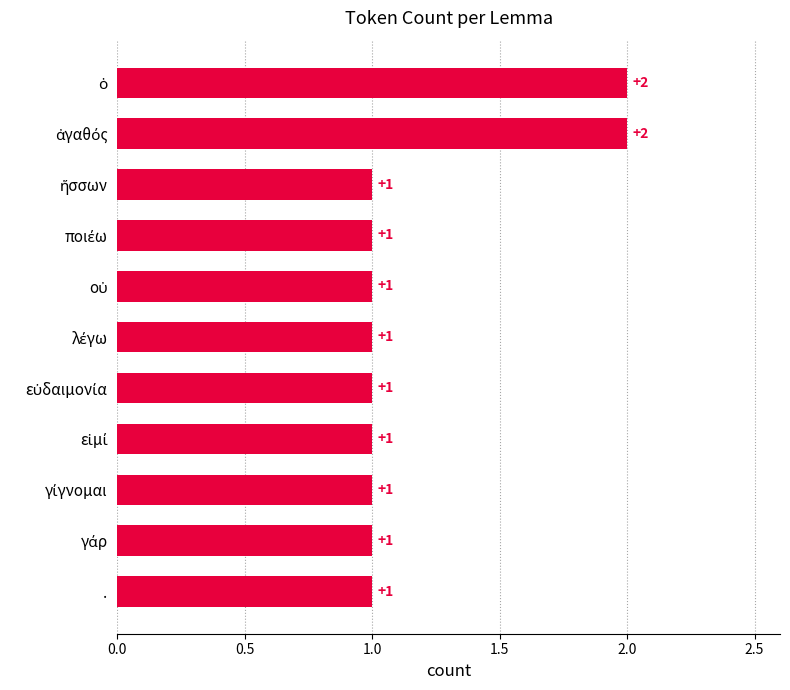

How many data points are above 1?

2